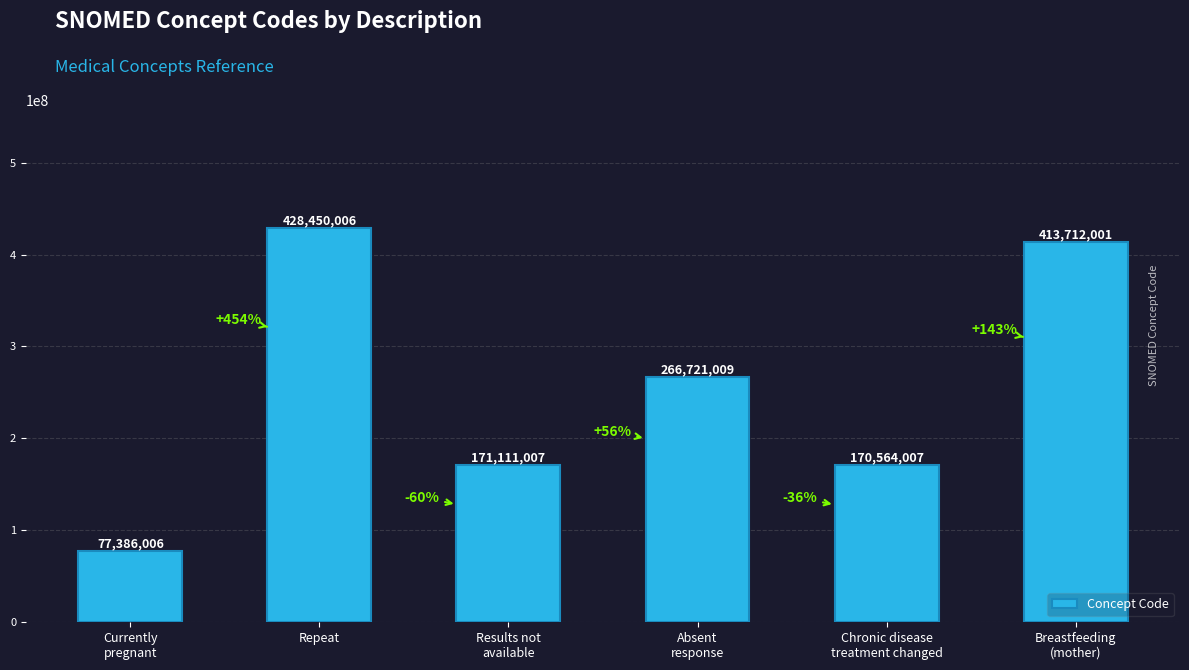

At which category does the chart reach its minimum across all series?

Currently
pregnant